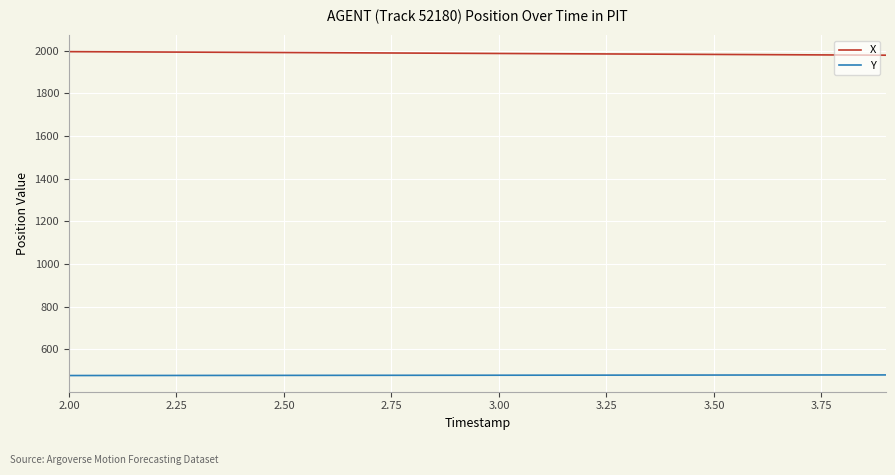

Which series has the largest total across all categories?

X